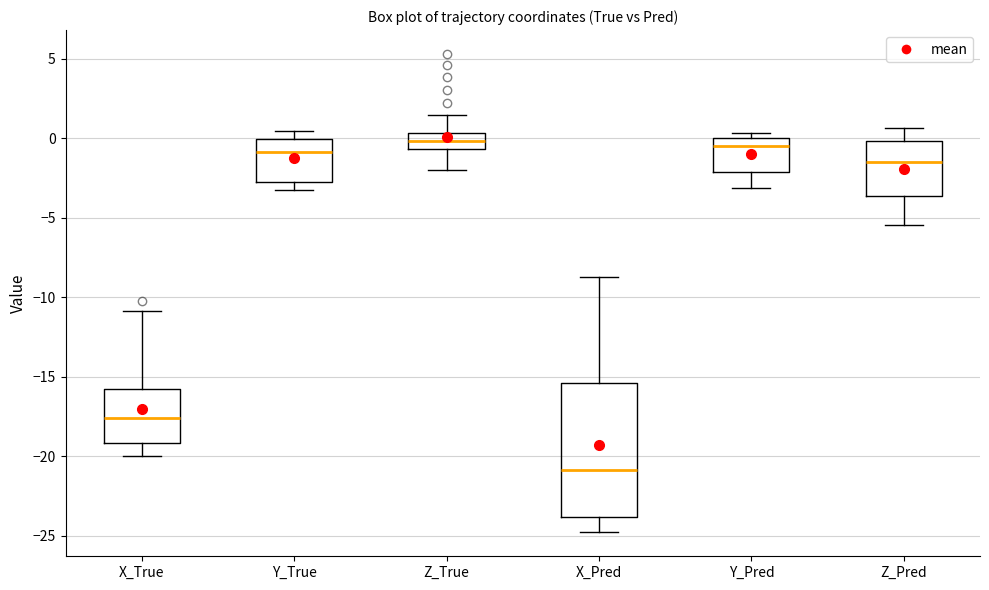

Which box is the tallest, from its lower edge to its upper edge?

X_Pred